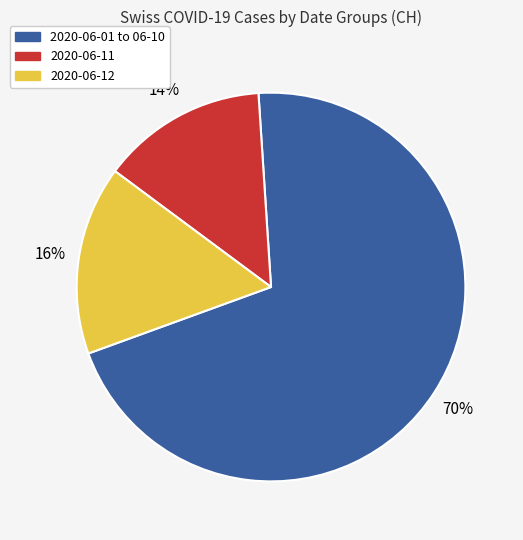

To the nearest percent, what is the average slice percentage?

33%